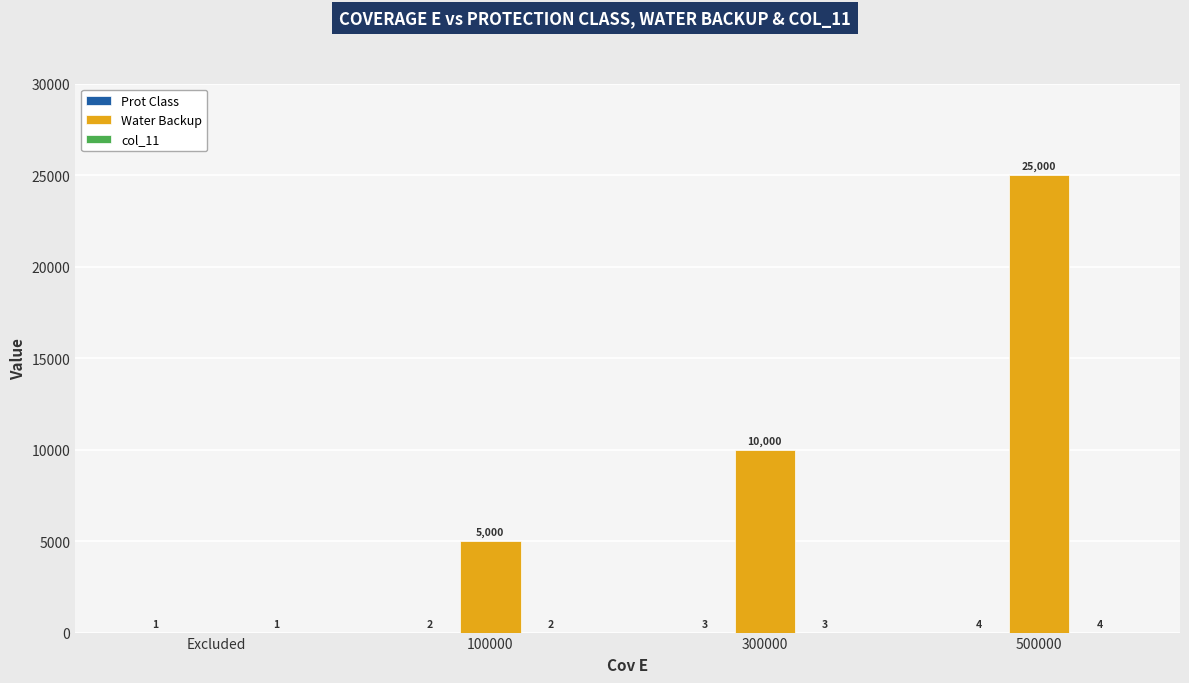

Count the number of categories in the chart.

4